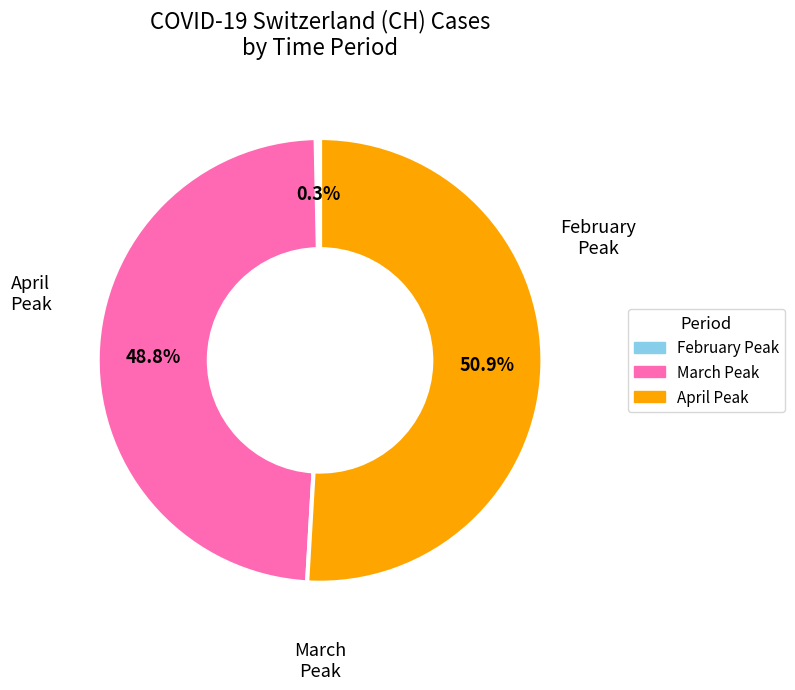

Is there a majority slice in this chart?

Yes